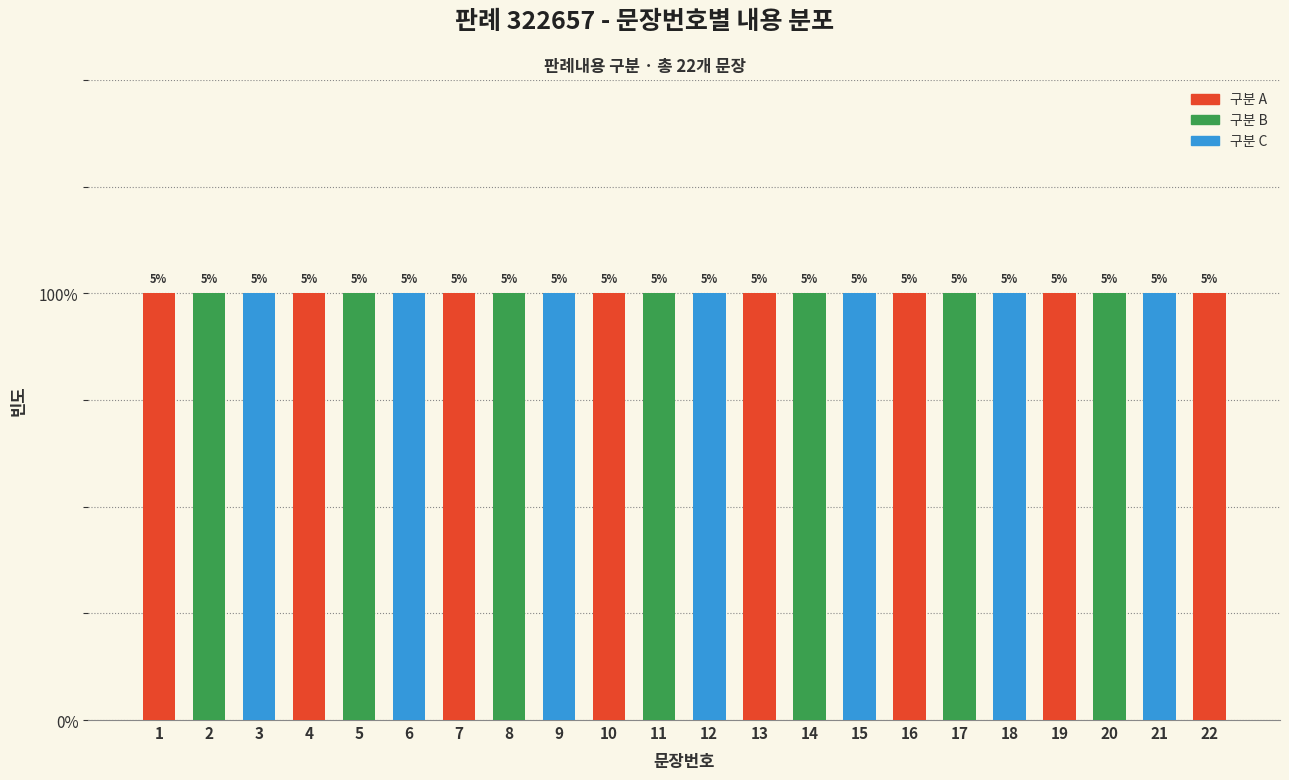

Which has a higher value, 19 or 10?

19